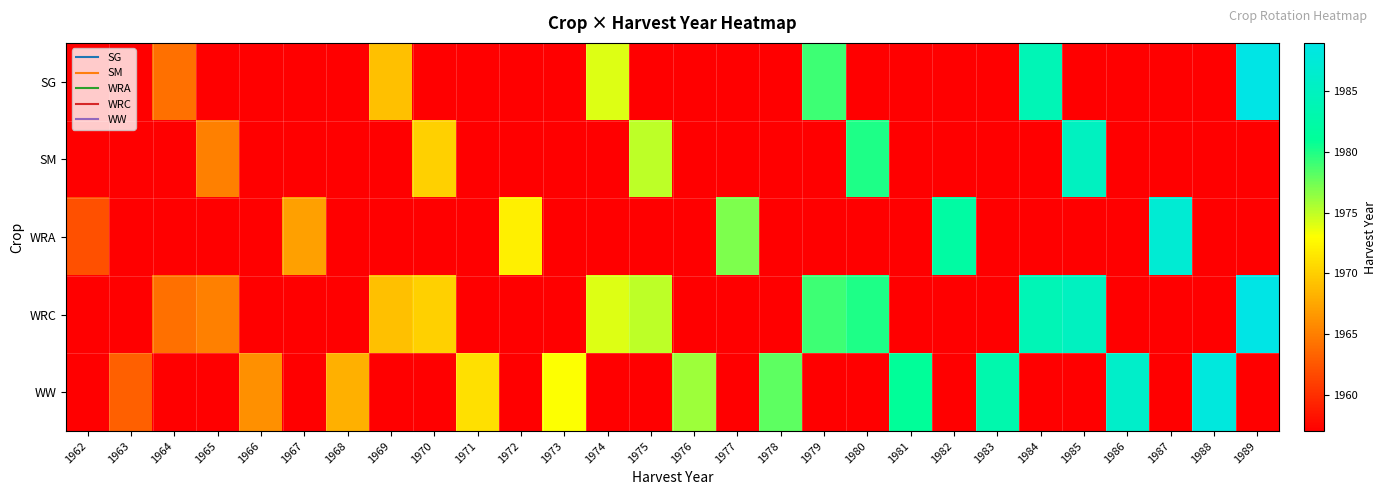

Between 1965 and 1986, which series saw the biggest shift?

WW